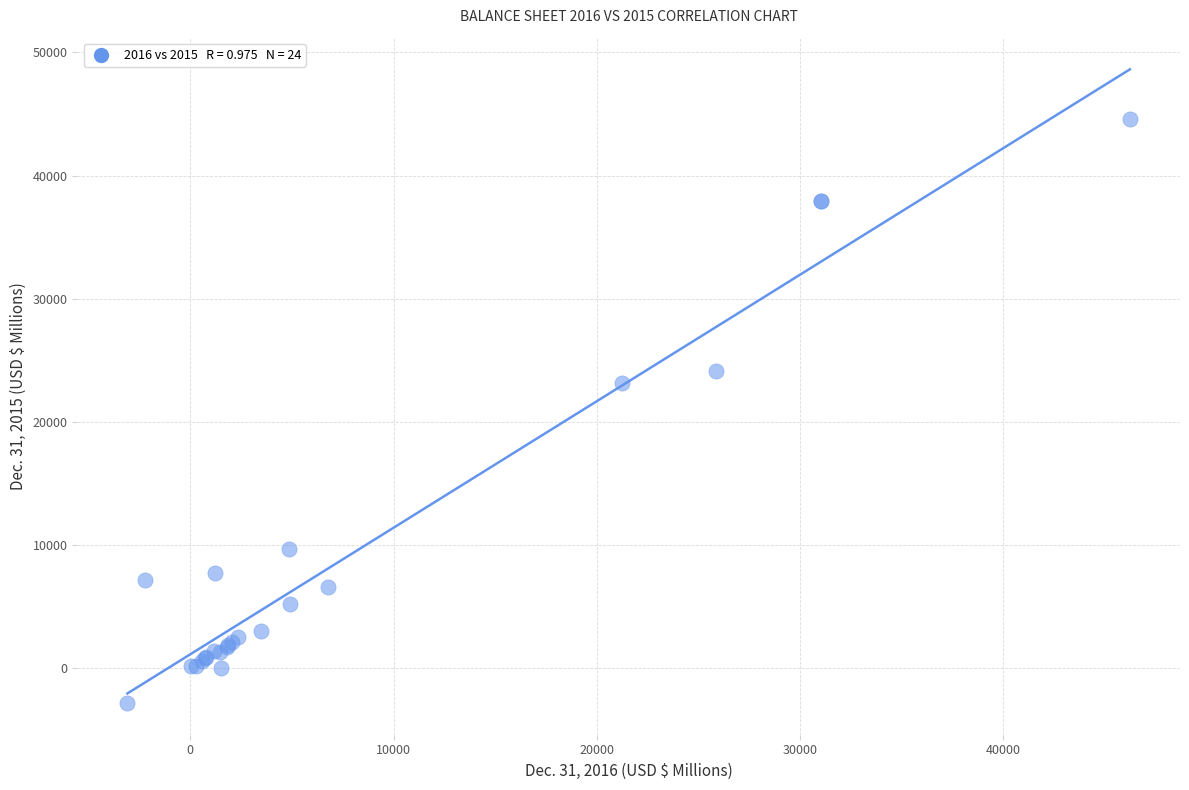

What Y value in the scatter plot is closest to 20857?

23117.6